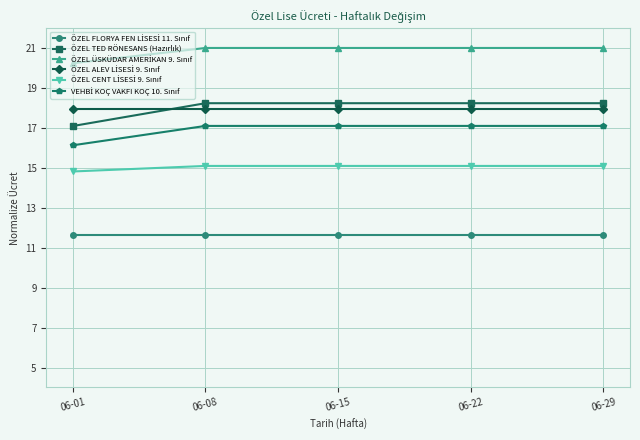

What is the maximum value shown in the chart?

21.0